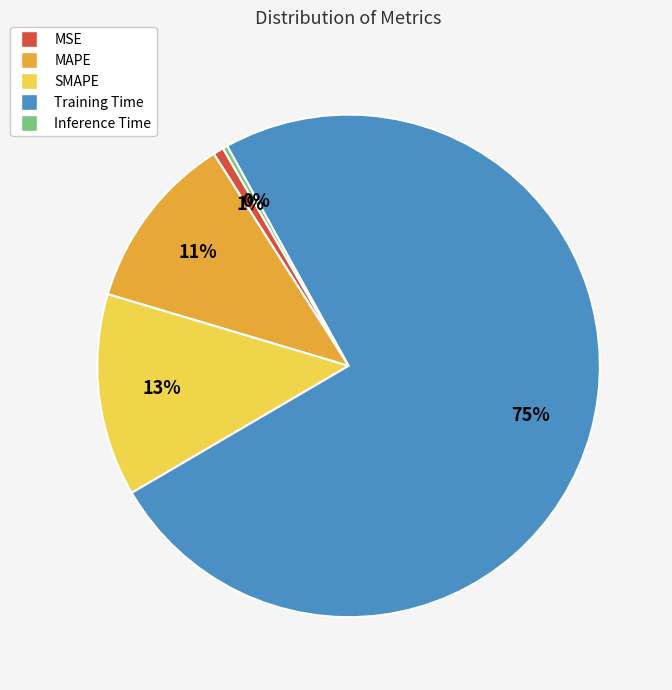

What is the largest slice in the pie chart?

Training Time